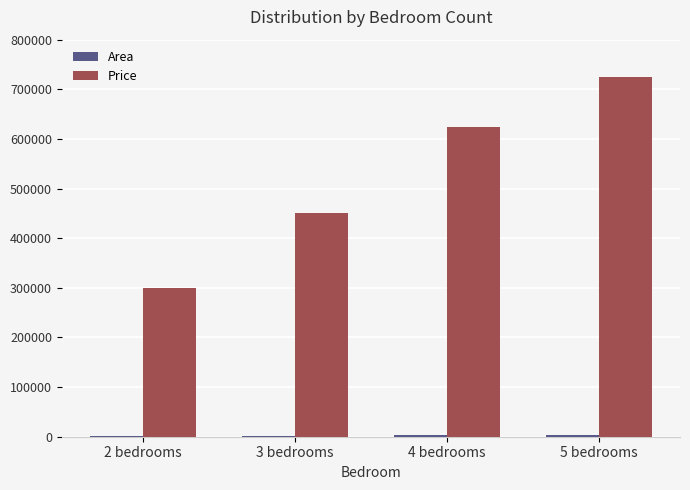

At which category is the sum across all series the highest?

5 bedrooms